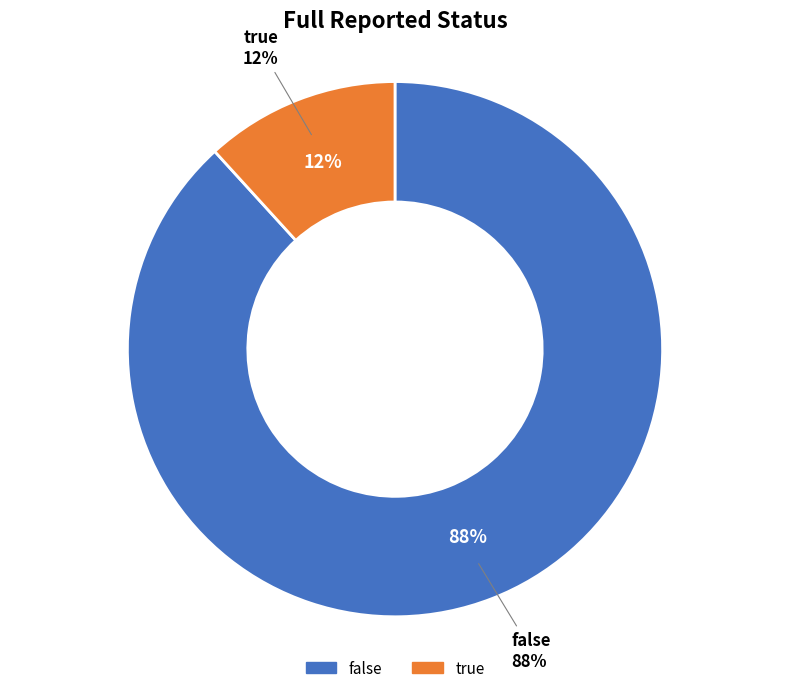

Rank the categories by value from lowest to highest.

true, false